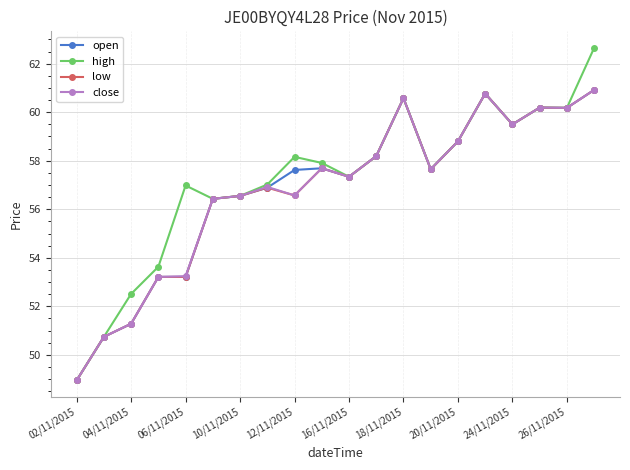

What is the lowest value of the close series?

48.9